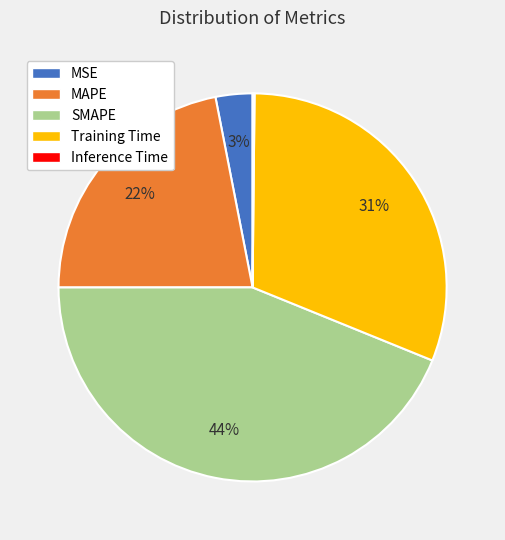

Which slice is the largest?

SMAPE